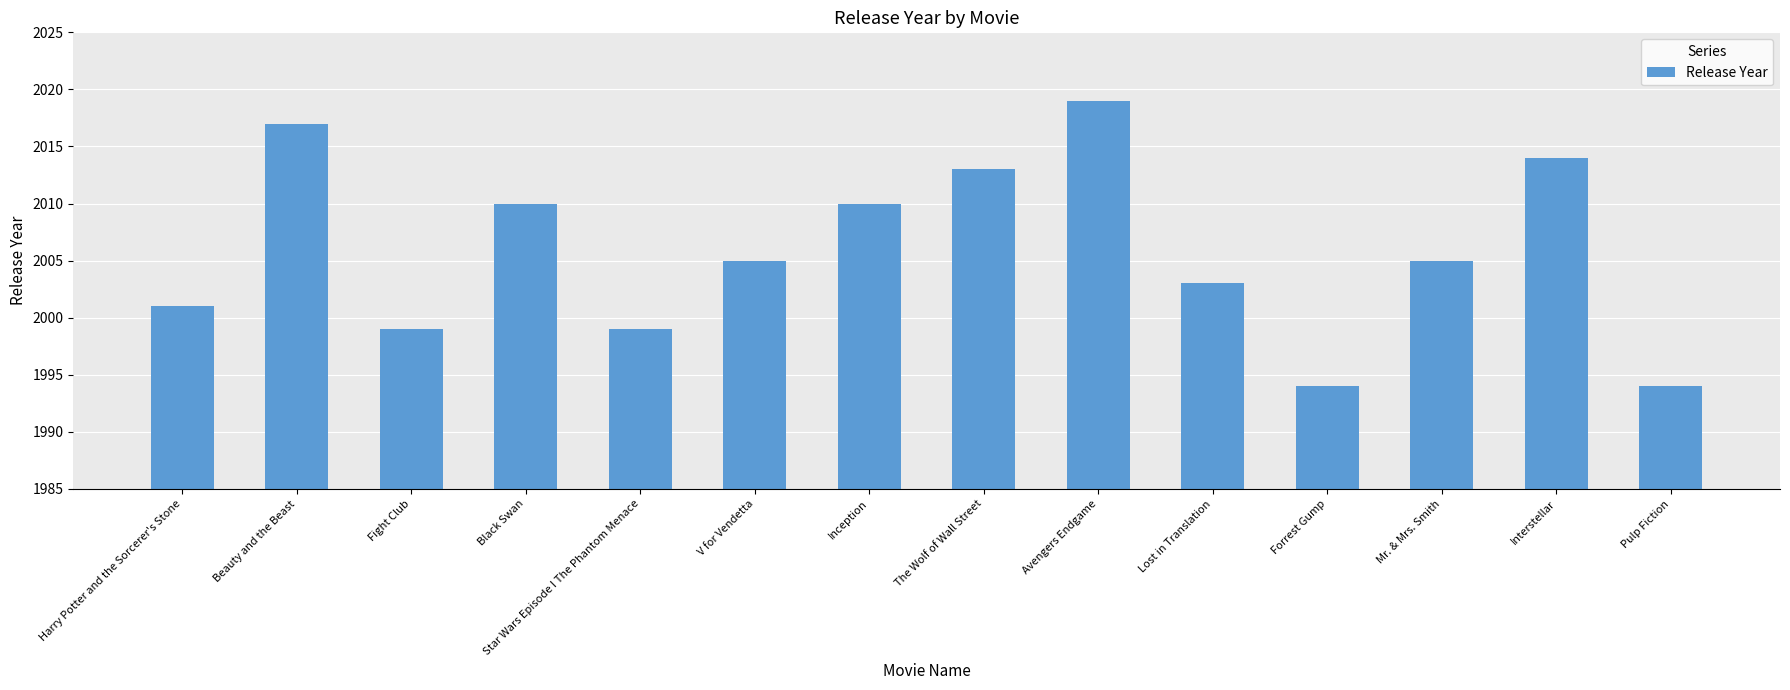

What is the value of the 4th bar from the left?

2010